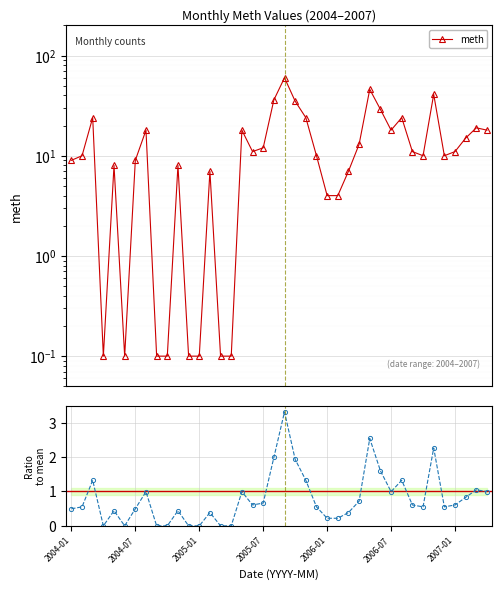

How many values in the meth series are below 11?

20